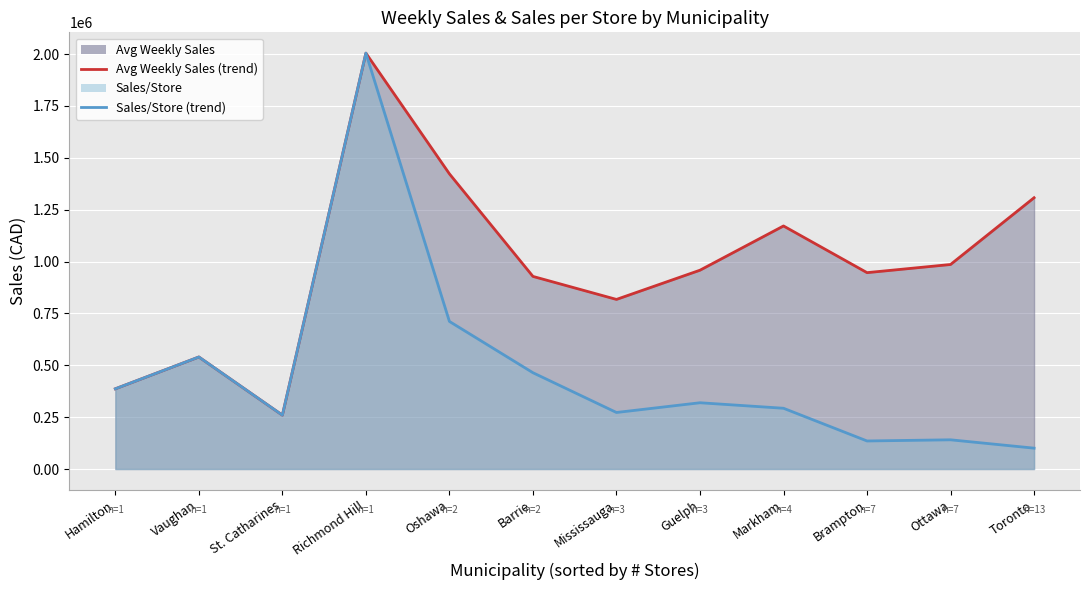

What is the sum of all Avg Weekly Sales (line) values?

11727554.3